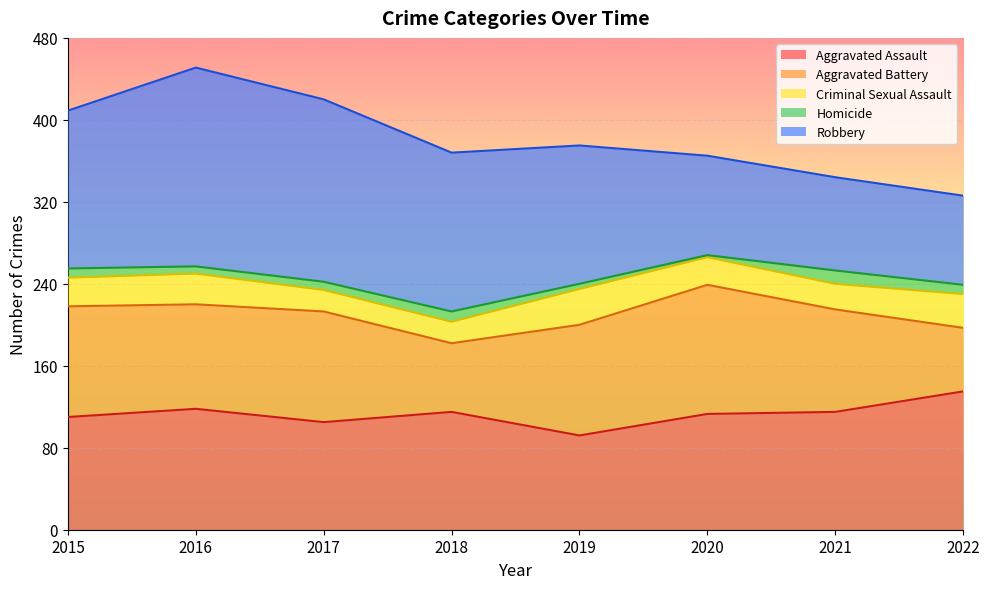

How many lines are shown in the chart?

5